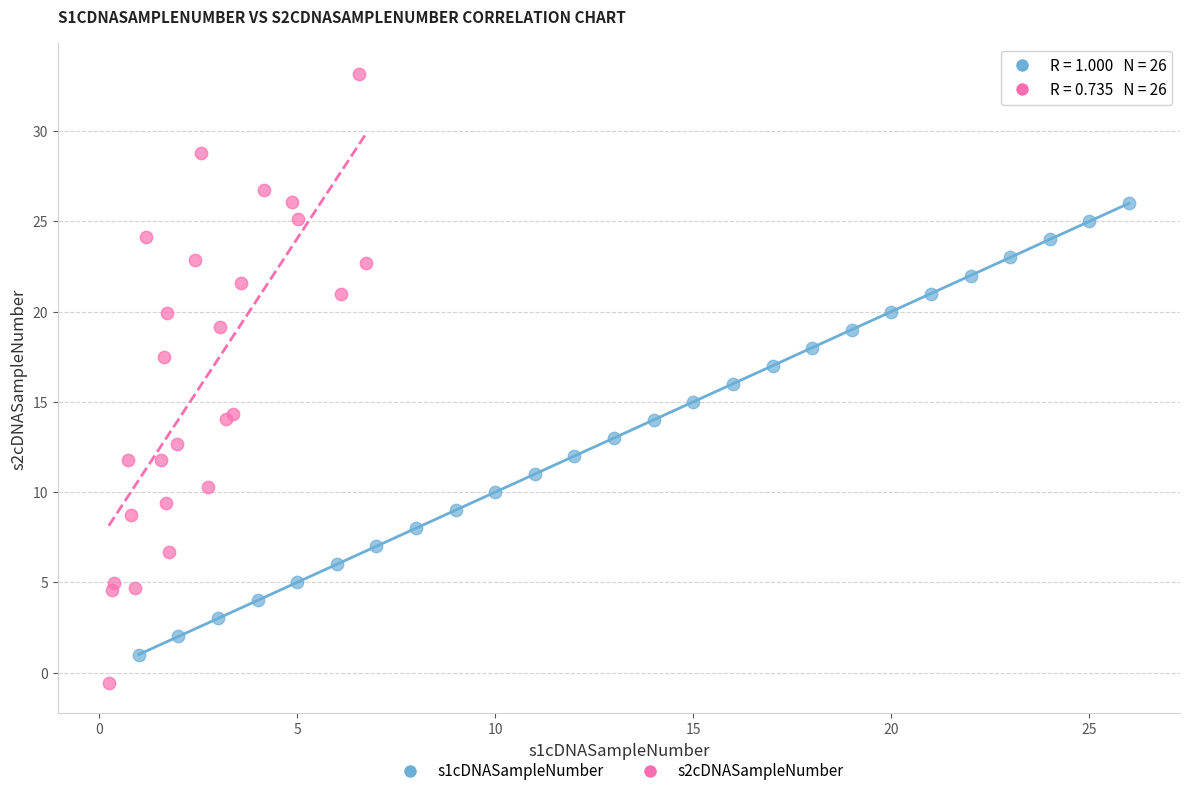

Which series contains the lowest Y value?

s2cDNASampleNumber